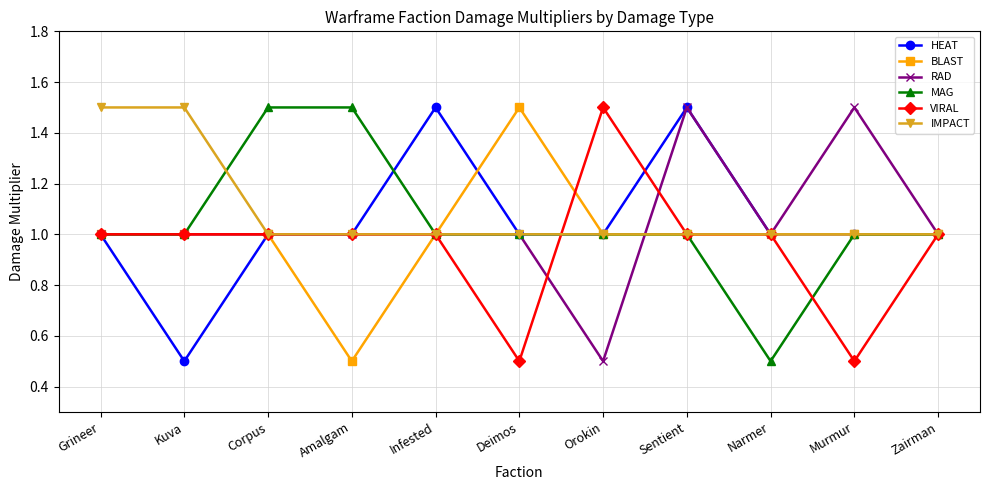

Is the value of MAG at Amalgam greater than the value of VIRAL at Zairman?

Yes